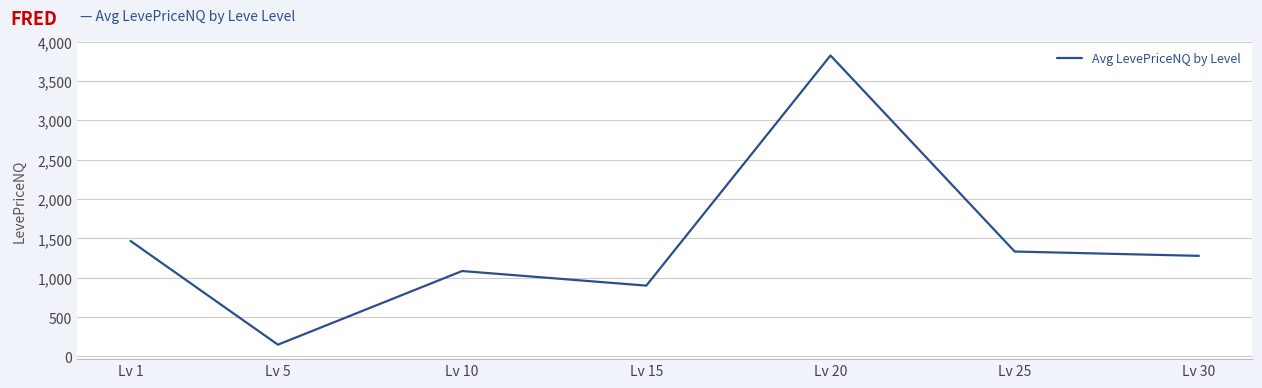

What is the sum of all values?

10035.9